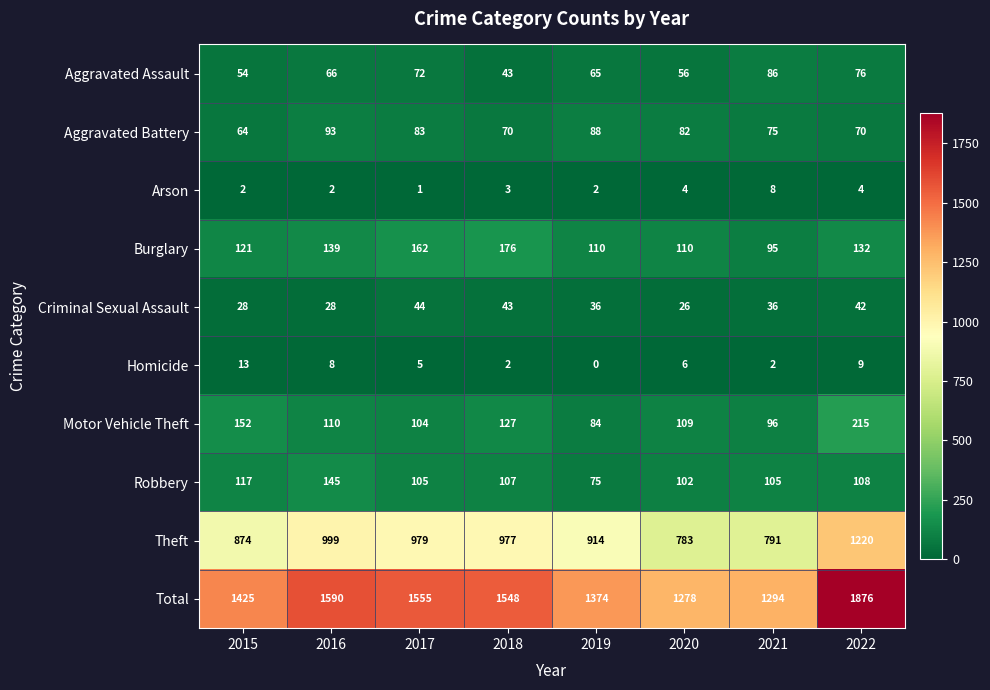

What is the difference between the highest and lowest values at 2022?

1872